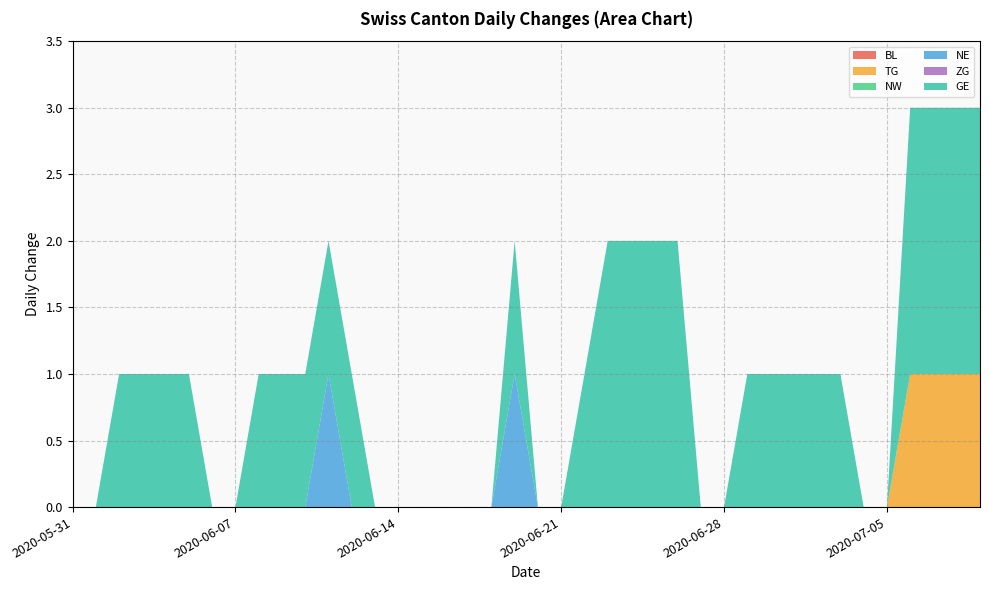

Reading left to right, what are all the values shown in this chart?

BL: 2020-05-31=0	2020-06-01=0	2020-06-02=0	2020-06-03=0	2020-06-04=0	2020-06-05=0	2020-06-06=0	2020-06-07=0	2020-06-08=0	2020-06-09=0	2020-06-10=0	2020-06-11=0	2020-06-12=0	2020-06-13=0	2020-06-14=0	2020-06-15=0	2020-06-16=0	2020-06-17=0	2020-06-18=0	2020-06-19=0	2020-06-20=0	2020-06-21=0	2020-06-22=0	2020-06-23=0	2020-06-24=0	2020-06-25=0	2020-06-26=0	2020-06-27=0	2020-06-28=0	2020-06-29=0	2020-06-30=0	2020-07-01=0	2020-07-02=0	2020-07-03=0	2020-07-04=0	2020-07-05=0	2020-07-06=0	2020-07-07=0	2020-07-08=0	2020-07-09=0
TG: 2020-05-31=0	2020-06-01=0	2020-06-02=0	2020-06-03=0	2020-06-04=0	2020-06-05=0	2020-06-06=0	2020-06-07=0	2020-06-08=0	2020-06-09=0	2020-06-10=0	2020-06-11=0	2020-06-12=0	2020-06-13=0	2020-06-14=0	2020-06-15=0	2020-06-16=0	2020-06-17=0	2020-06-18=0	2020-06-19=0	2020-06-20=0	2020-06-21=0	2020-06-22=0	2020-06-23=0	2020-06-24=0	2020-06-25=0	2020-06-26=0	2020-06-27=0	2020-06-28=0	2020-06-29=0	2020-06-30=0	2020-07-01=0	2020-07-02=0	2020-07-03=0	2020-07-04=0	2020-07-05=0	2020-07-06=1	2020-07-07=1	2020-07-08=1	2020-07-09=1
NW: 2020-05-31=0	2020-06-01=0	2020-06-02=0	2020-06-03=0	2020-06-04=0	2020-06-05=0	2020-06-06=0	2020-06-07=0	2020-06-08=0	2020-06-09=0	2020-06-10=0	2020-06-11=0	2020-06-12=0	2020-06-13=0	2020-06-14=0	2020-06-15=0	2020-06-16=0	2020-06-17=0	2020-06-18=0	2020-06-19=0	2020-06-20=0	2020-06-21=0	2020-06-22=0	2020-06-23=0	2020-06-24=0	2020-06-25=0	2020-06-26=0	2020-06-27=0	2020-06-28=0	2020-06-29=0	2020-06-30=0	2020-07-01=0	2020-07-02=0	2020-07-03=0	2020-07-04=0	2020-07-05=0	2020-07-06=0	2020-07-07=0	2020-07-08=0	2020-07-09=0
NE: 2020-05-31=0	2020-06-01=0	2020-06-02=0	2020-06-03=0	2020-06-04=0	2020-06-05=0	2020-06-06=0	2020-06-07=0	2020-06-08=0	2020-06-09=0	2020-06-10=0	2020-06-11=1	2020-06-12=0	2020-06-13=0	2020-06-14=0	2020-06-15=0	2020-06-16=0	2020-06-17=0	2020-06-18=0	2020-06-19=1	2020-06-20=0	2020-06-21=0	2020-06-22=0	2020-06-23=0	2020-06-24=0	2020-06-25=0	2020-06-26=0	2020-06-27=0	2020-06-28=0	2020-06-29=0	2020-06-30=0	2020-07-01=0	2020-07-02=0	2020-07-03=0	2020-07-04=0	2020-07-05=0	2020-07-06=0	2020-07-07=0	2020-07-08=0	2020-07-09=0
ZG: 2020-05-31=0	2020-06-01=0	2020-06-02=0	2020-06-03=0	2020-06-04=0	2020-06-05=0	2020-06-06=0	2020-06-07=0	2020-06-08=0	2020-06-09=0	2020-06-10=0	2020-06-11=0	2020-06-12=0	2020-06-13=0	2020-06-14=0	2020-06-15=0	2020-06-16=0	2020-06-17=0	2020-06-18=0	2020-06-19=0	2020-06-20=0	2020-06-21=0	2020-06-22=0	2020-06-23=0	2020-06-24=0	2020-06-25=0	2020-06-26=0	2020-06-27=0	2020-06-28=0	2020-06-29=0	2020-06-30=0	2020-07-01=0	2020-07-02=0	2020-07-03=0	2020-07-04=0	2020-07-05=0	2020-07-06=0	2020-07-07=0	2020-07-08=0	2020-07-09=0
GE: 2020-05-31=0	2020-06-01=0	2020-06-02=1	2020-06-03=1	2020-06-04=1	2020-06-05=1	2020-06-06=0	2020-06-07=0	2020-06-08=1	2020-06-09=1	2020-06-10=1	2020-06-11=1	2020-06-12=1	2020-06-13=0	2020-06-14=0	2020-06-15=0	2020-06-16=0	2020-06-17=0	2020-06-18=0	2020-06-19=1	2020-06-20=0	2020-06-21=0	2020-06-22=1	2020-06-23=2	2020-06-24=2	2020-06-25=2	2020-06-26=2	2020-06-27=0	2020-06-28=0	2020-06-29=1	2020-06-30=1	2020-07-01=1	2020-07-02=1	2020-07-03=1	2020-07-04=0	2020-07-05=0	2020-07-06=2	2020-07-07=2	2020-07-08=2	2020-07-09=2